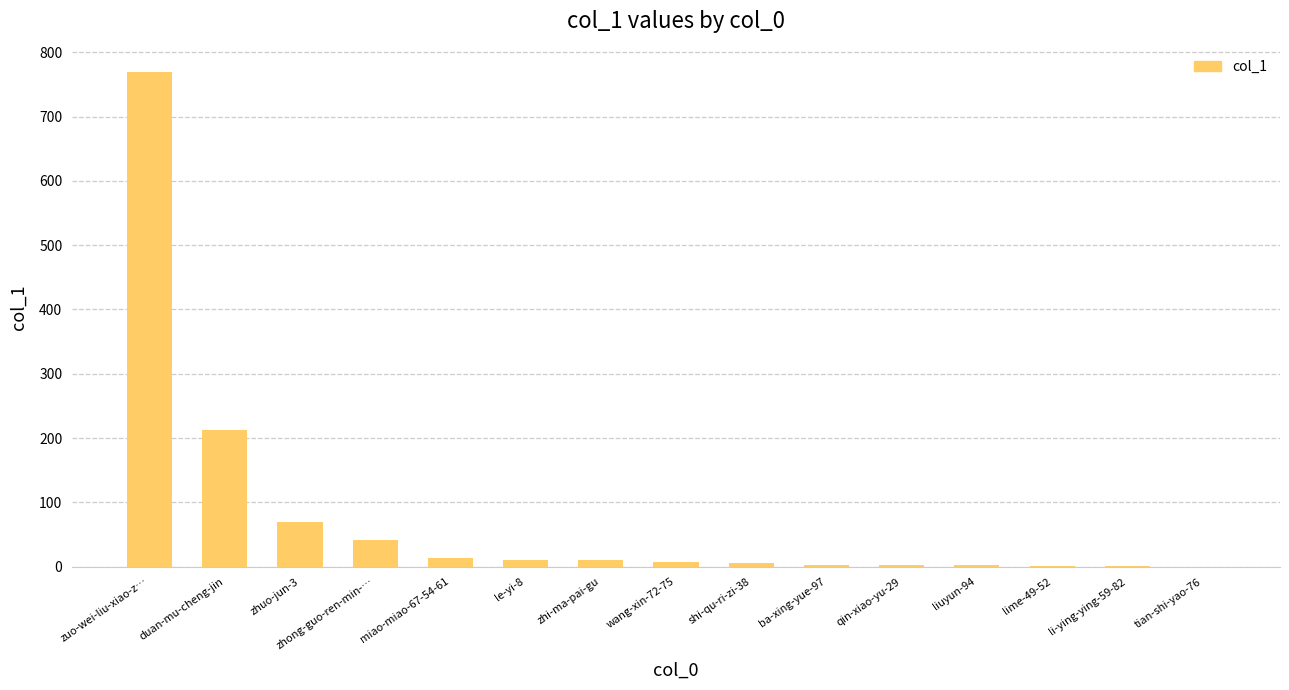

Which label corresponds to the largest value in the chart?

zuo-wei-liu-xiao-z…